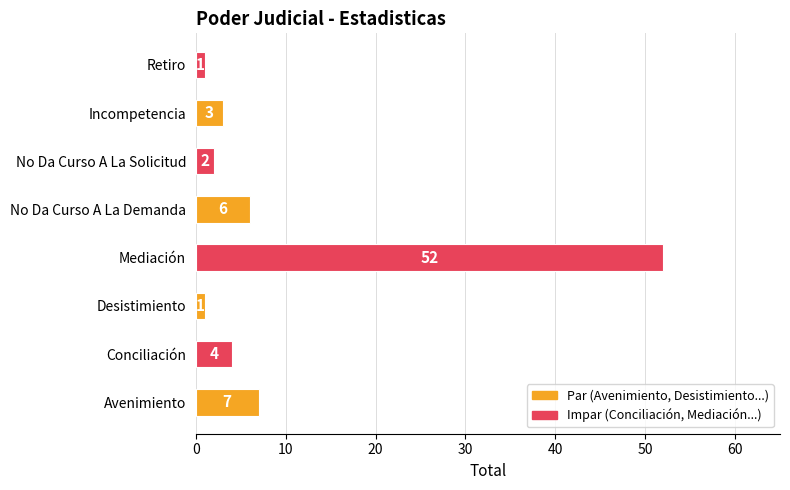

What is the difference between the second highest and minimum values?

6